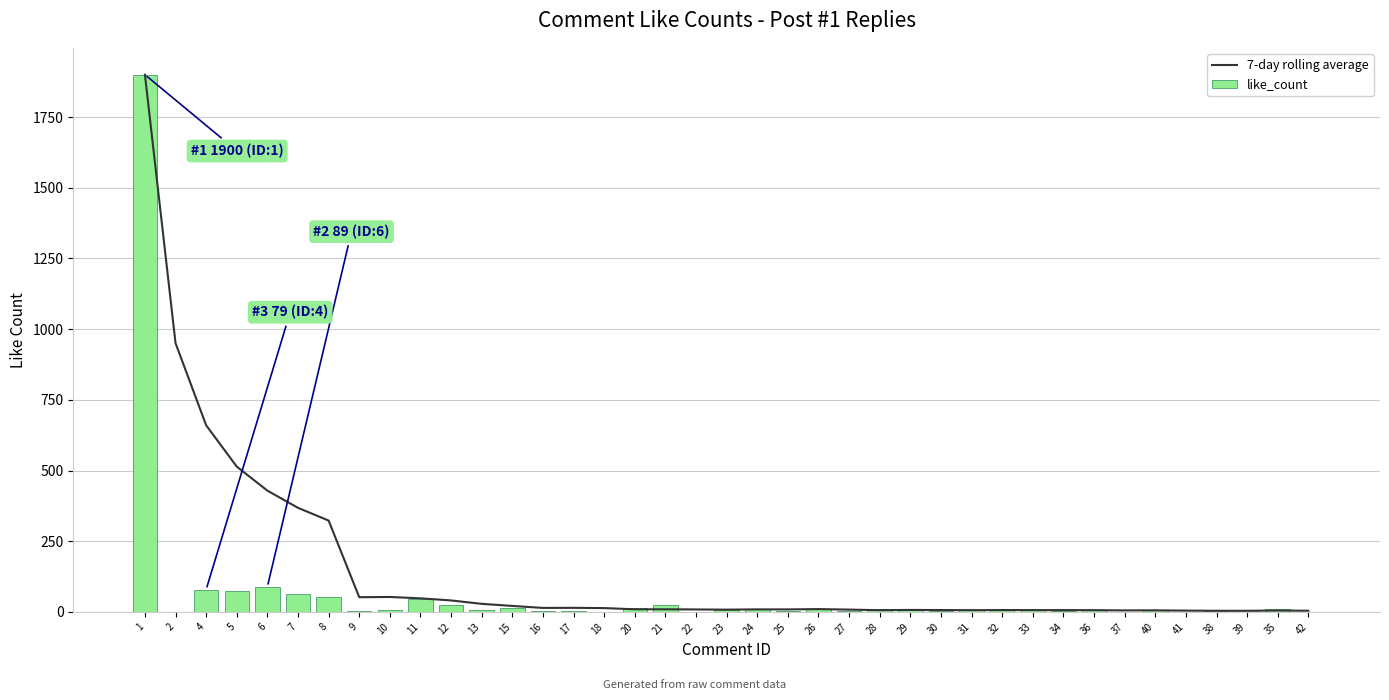

What is the difference between the highest and lowest values at 34?

4.3